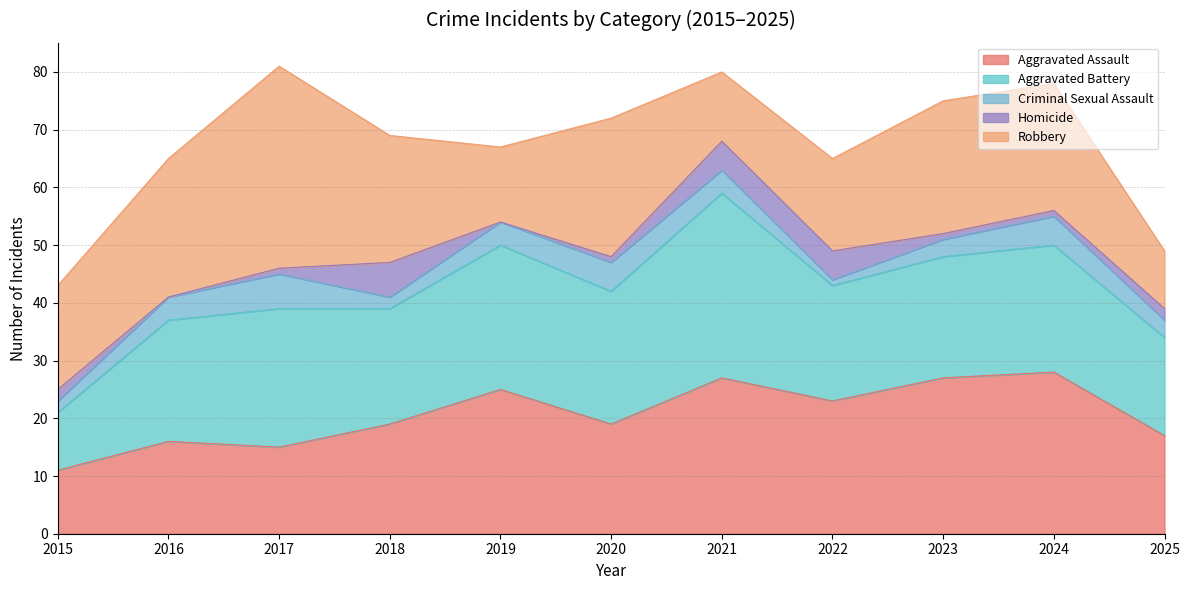

What is the difference between the maximum and minimum values in the Aggravated Assault series?

17